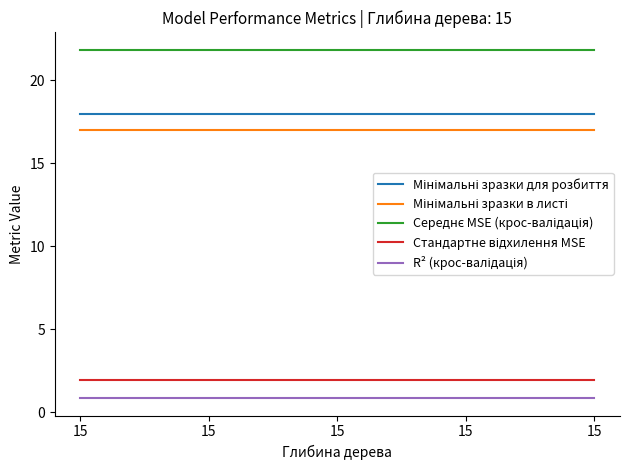

At 15, list the series in order from largest to smallest.

Середнє MSE (крос-валідація), Мінімальні зразки для розбиття, Мінімальні зразки в листі, Стандартне відхилення MSE, R² (крос-валідація)